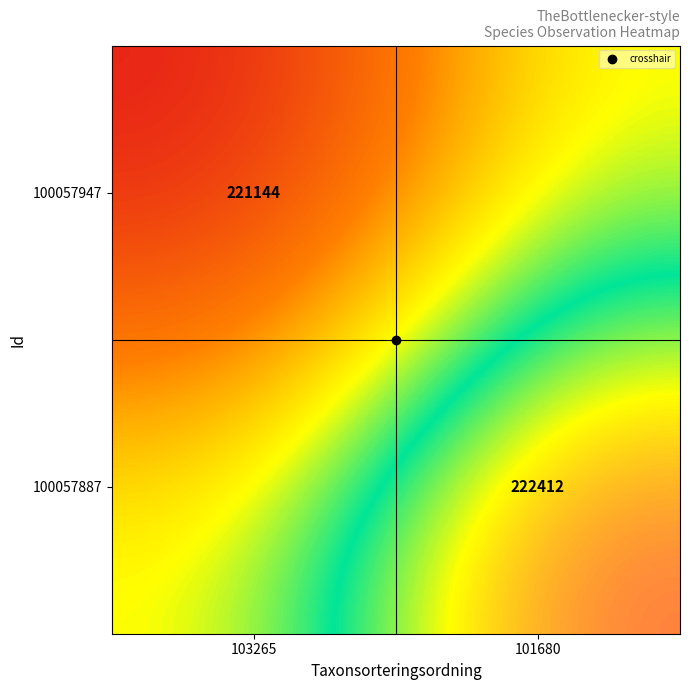

List the series in order of their peak value, lowest first.

100057947, 100057887